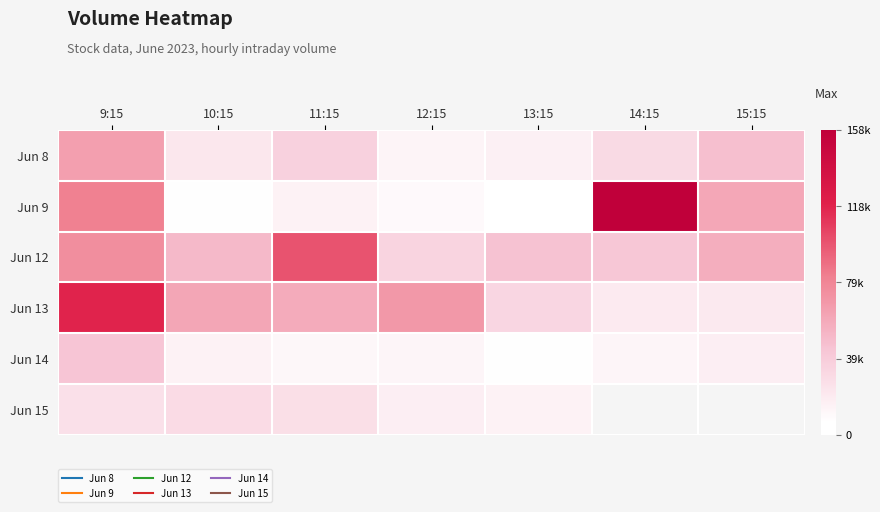

What is the sum of the Jun 12 values at 15:15 and 14:15?

100674.0